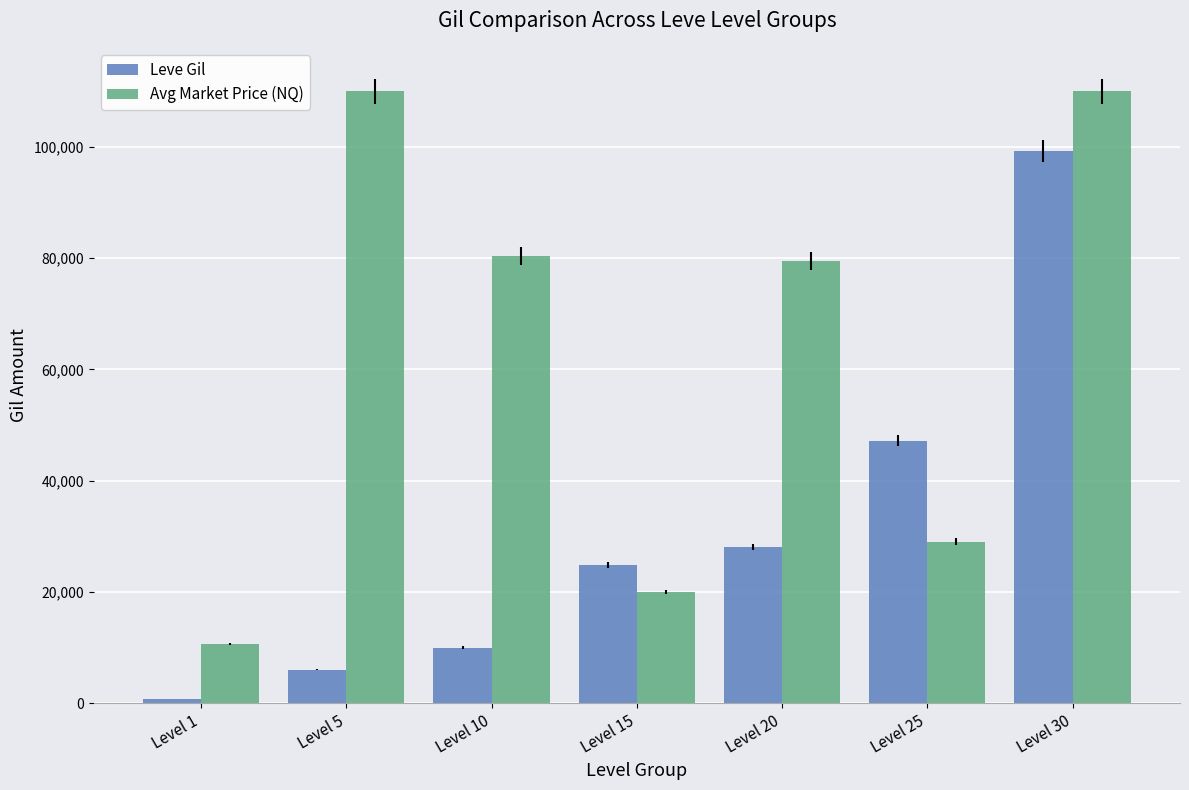

List the series in order of their peak value, highest first.

Avg Market Price (NQ), Leve Gil